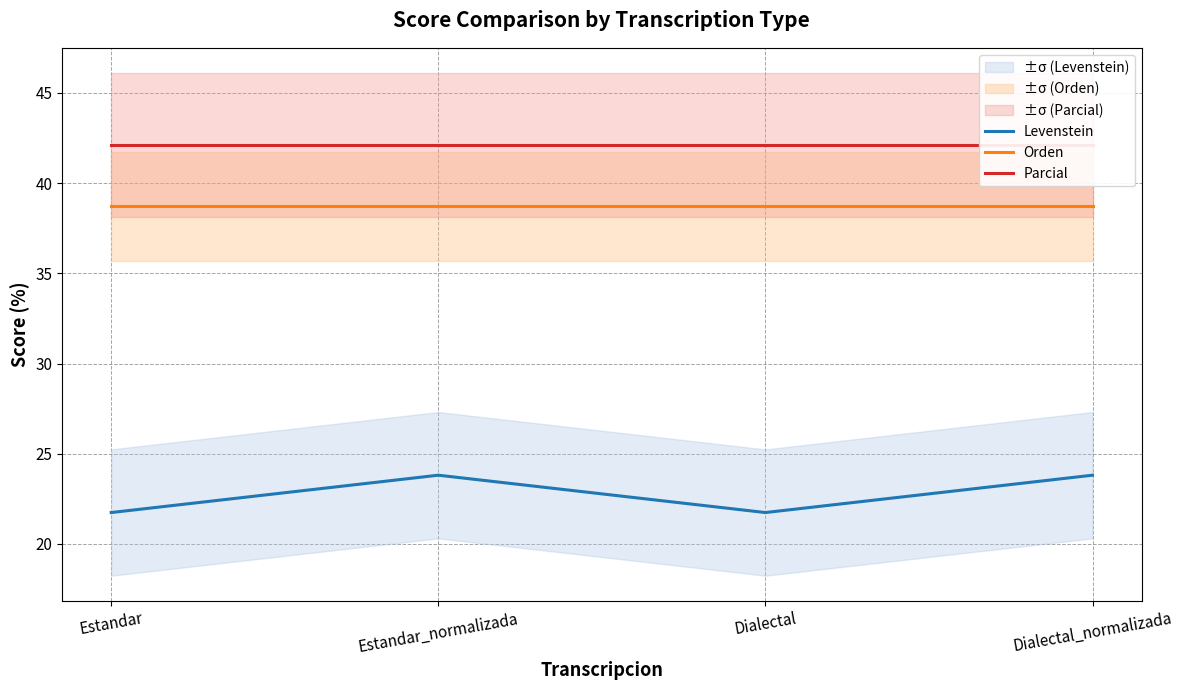

At which category is the sum across all series the highest?

Estandar_normalizada